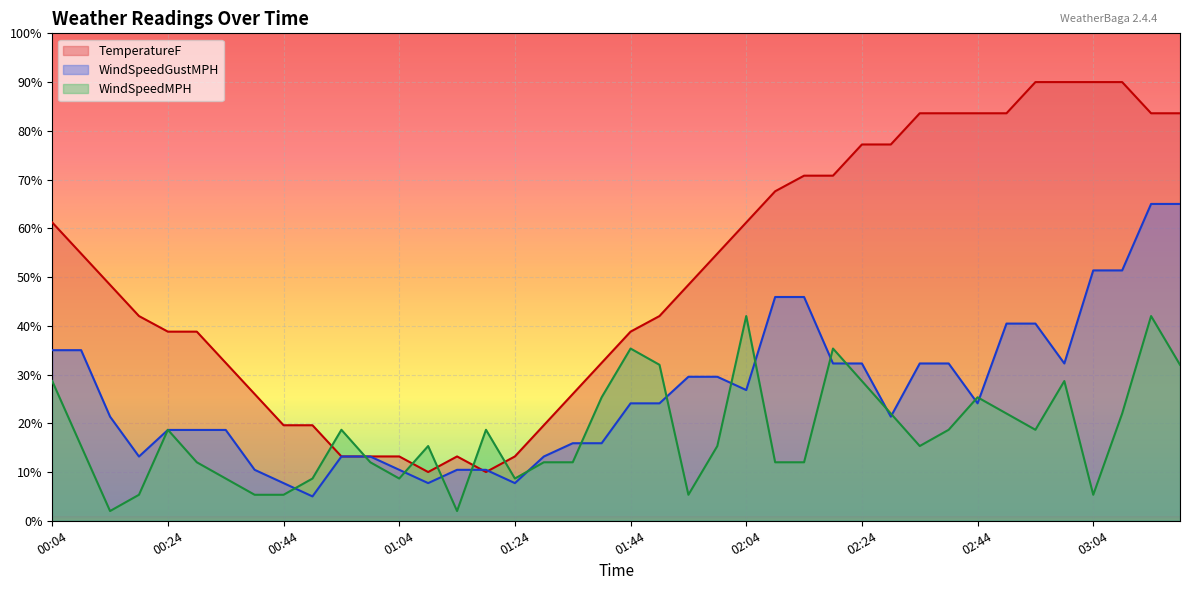

In WindSpeedGustMPH, how many points are lower than both neighbors (excluding endpoints)?

8